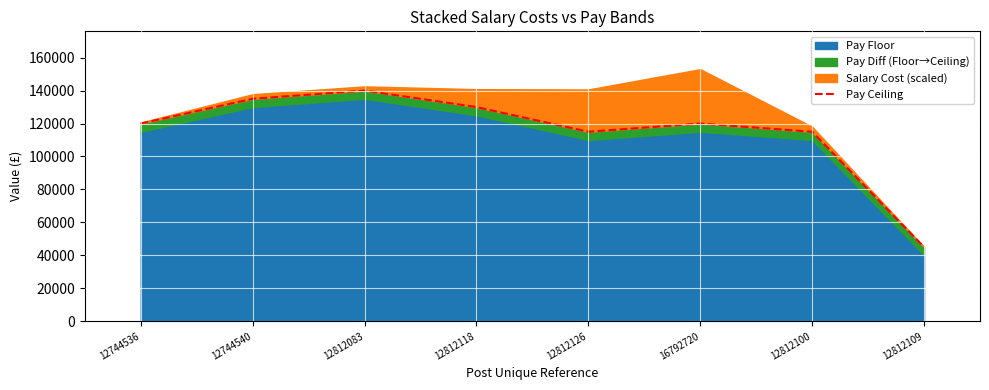

How many lines are shown in the chart?

1